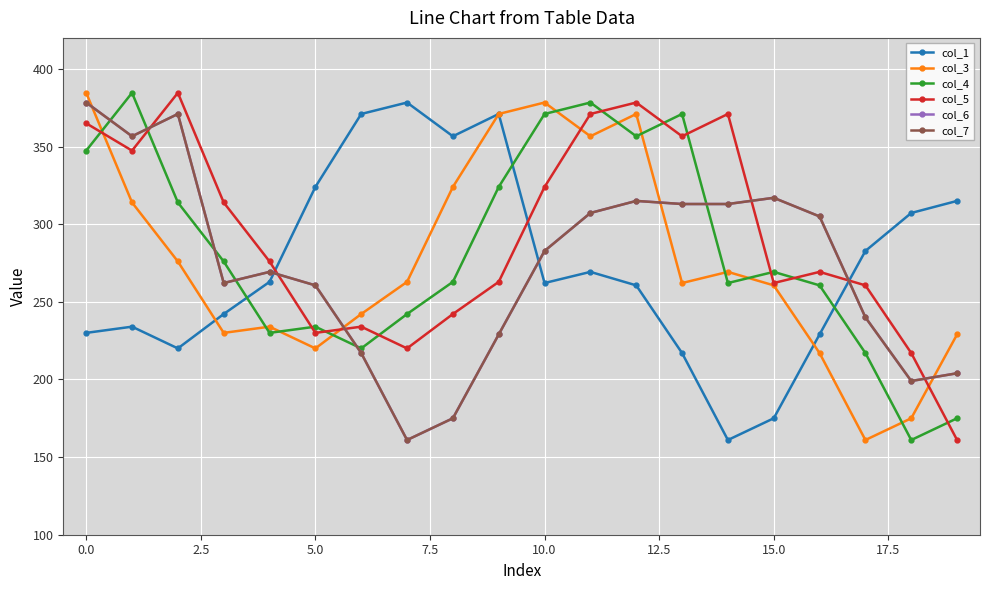

Is this an area chart (filled region under the line)?

No